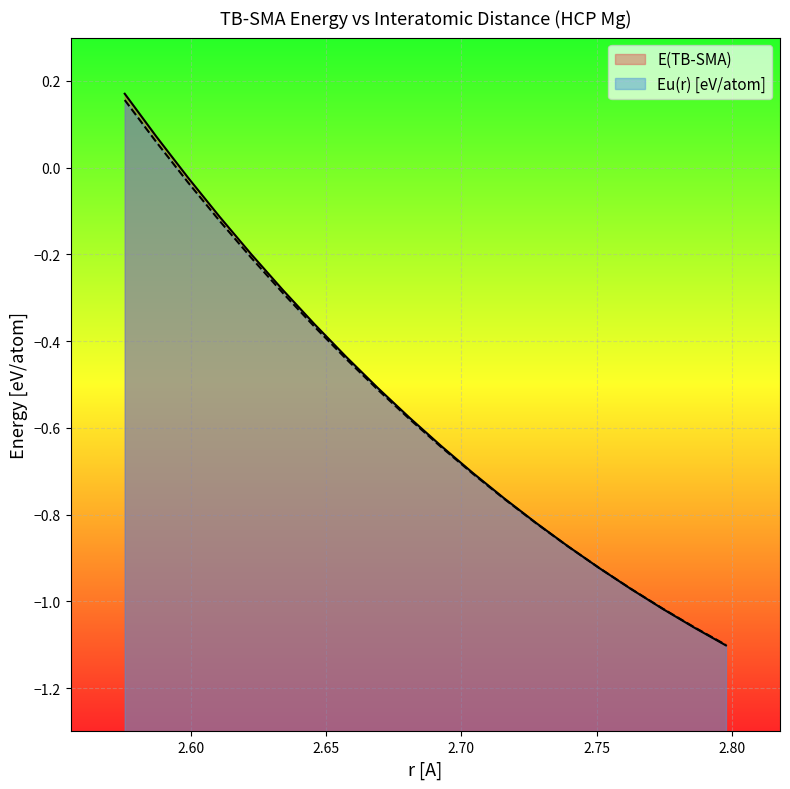

Which series ends up on top after the final intersection of E(TB-SMA) and Eu(r)?

Eu(r)